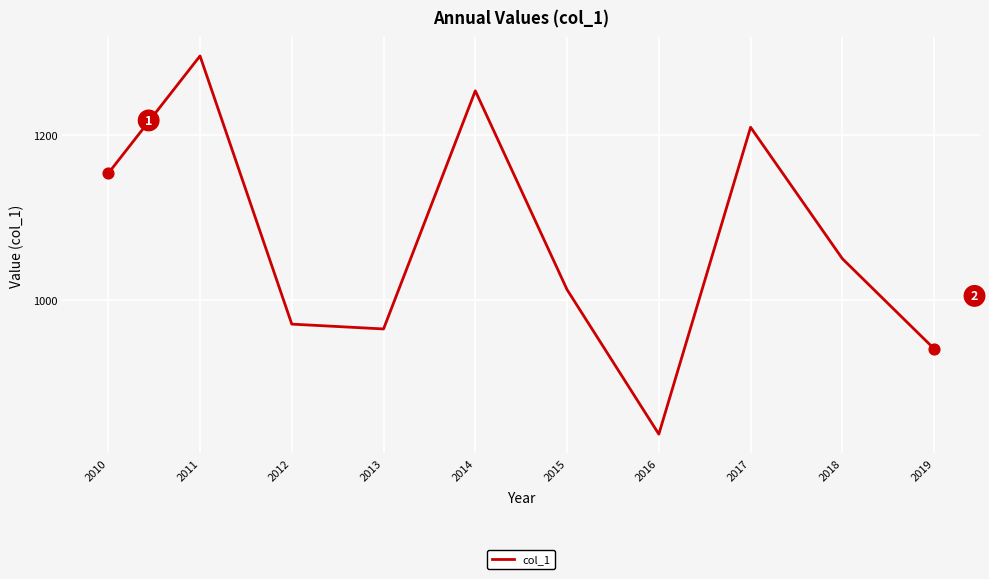

What is the change in value from 2012 to 2016?

-133.7